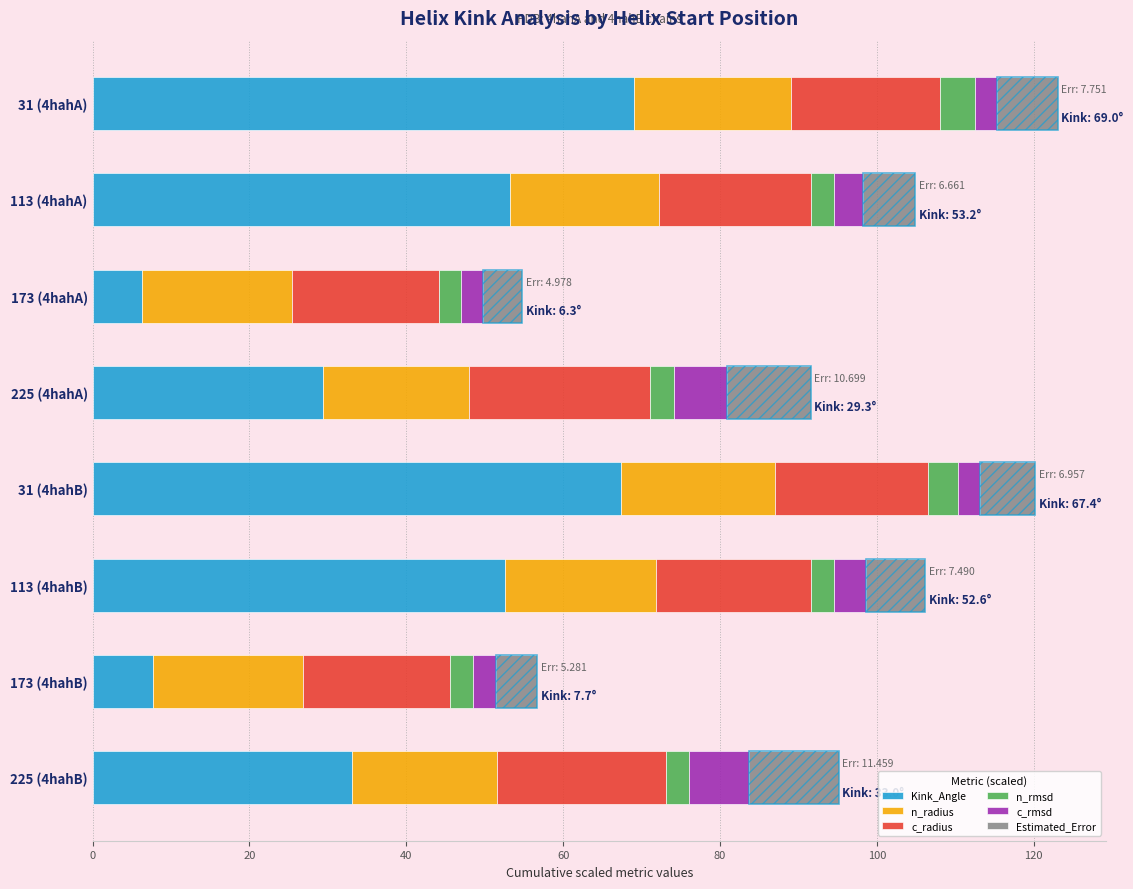

How many values in the c_radius series are below 19?

2